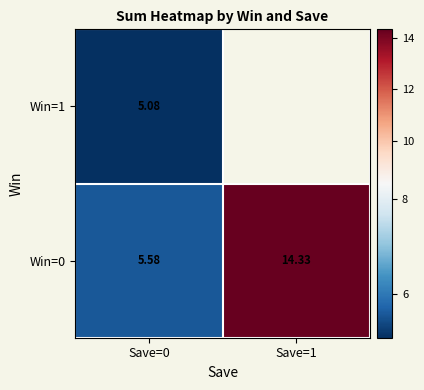

How many distinct data groups are displayed?

2